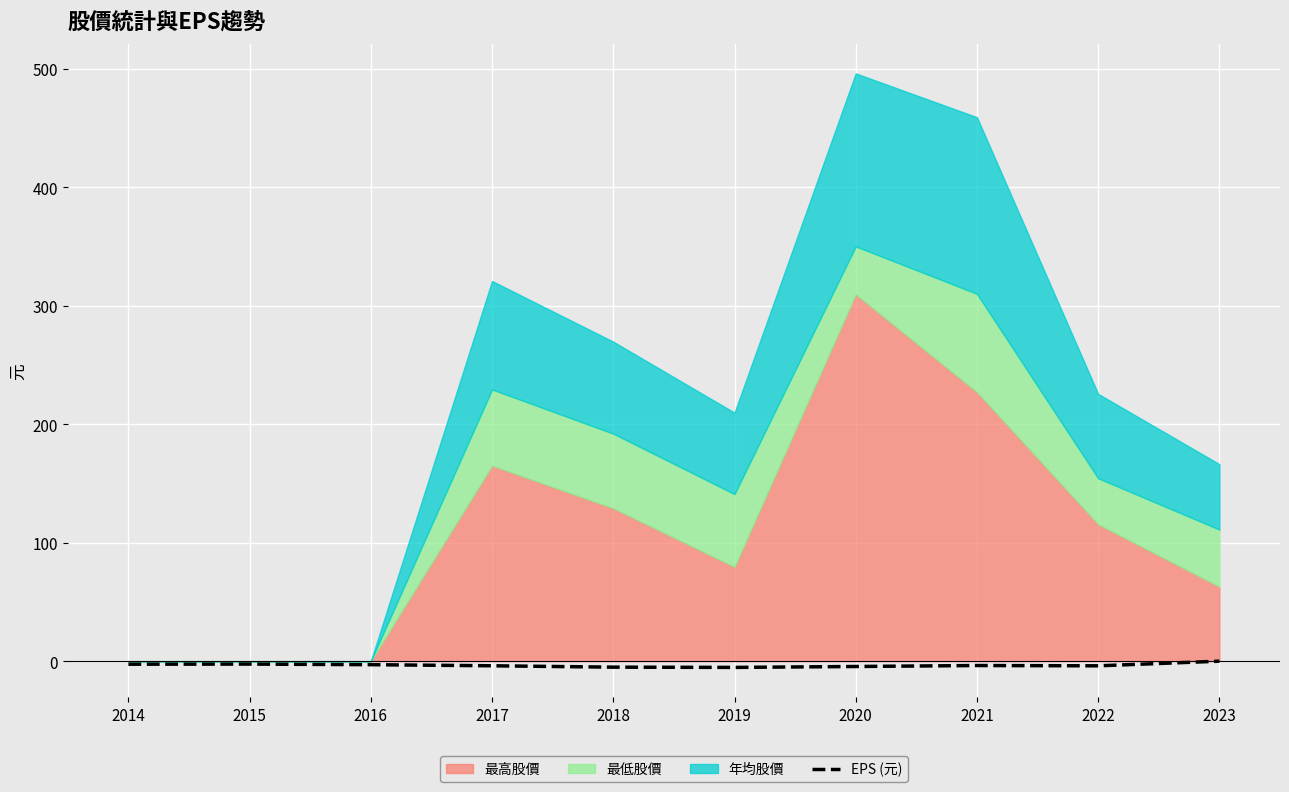

The value at 2023 is -3.4. True or false?

False